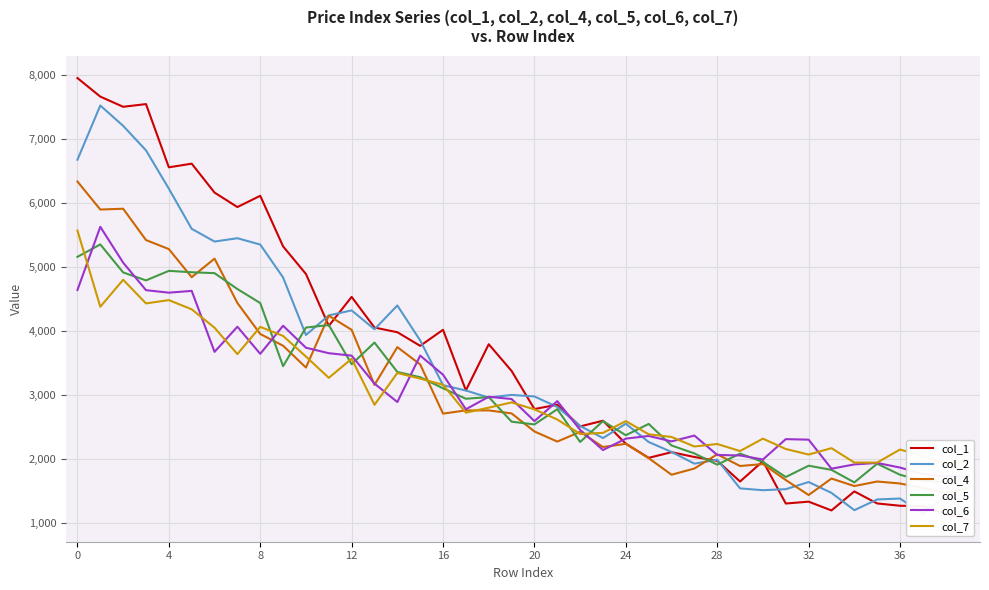

Is the value of col_4 at 34 greater than the value of col_1 at 11?

No